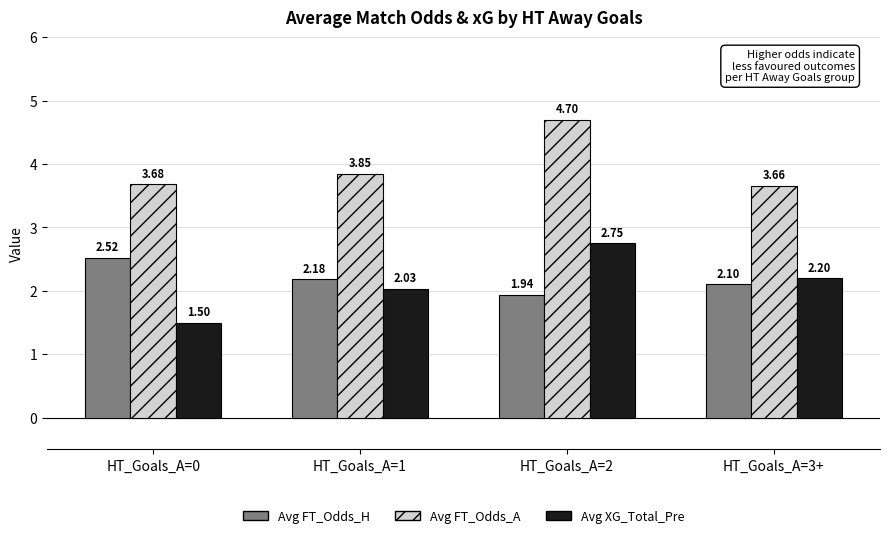

Rank the series at HT_Goals_A=1 from lowest to highest value.

Avg XG_Total_Pre, Avg FT_Odds_H, Avg FT_Odds_A